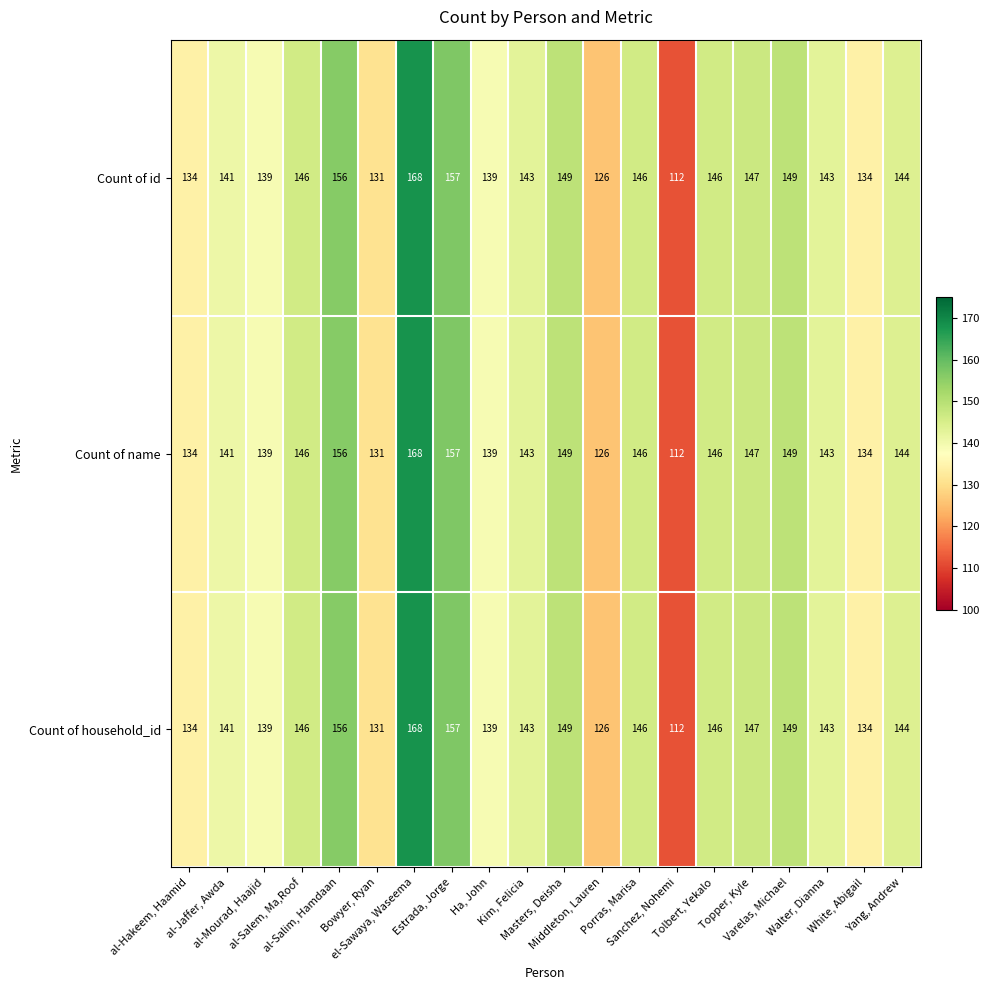

At how many categories does at least one series exceed 140?

13